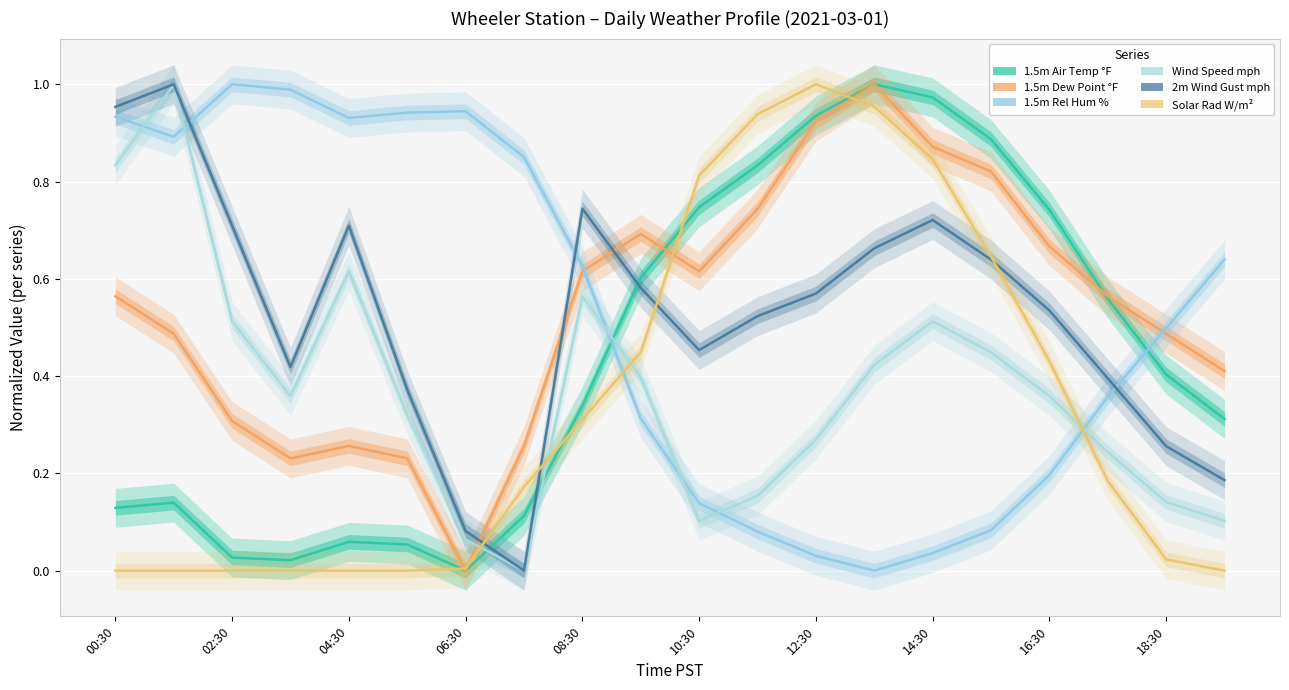

True or false: Solar Rad W/m² has more than 0 points higher than both neighbors.

True